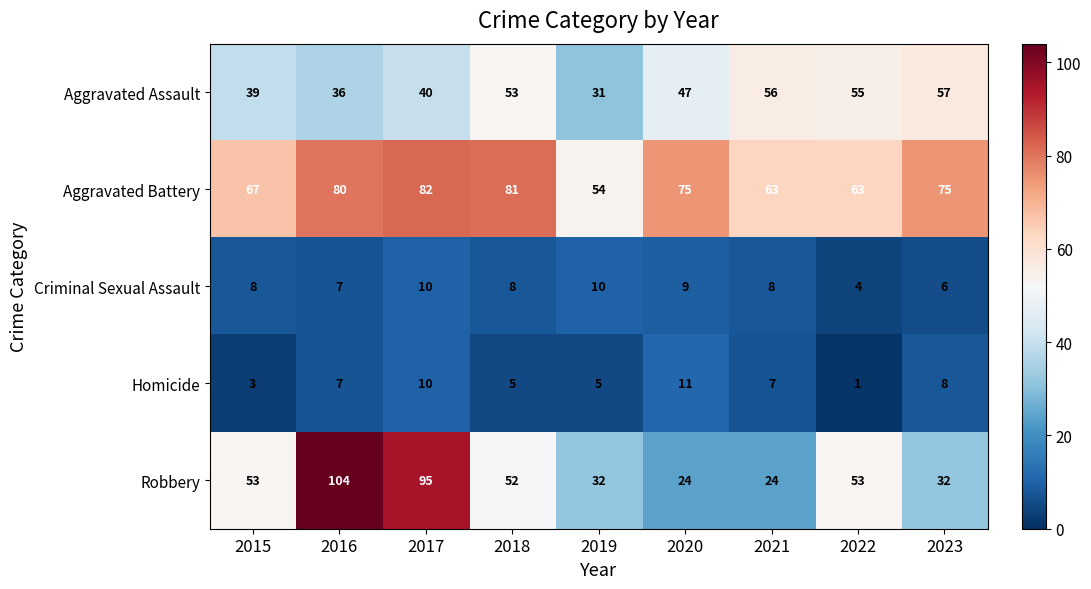

How many values in the Criminal Sexual Assault series are below 8?

3